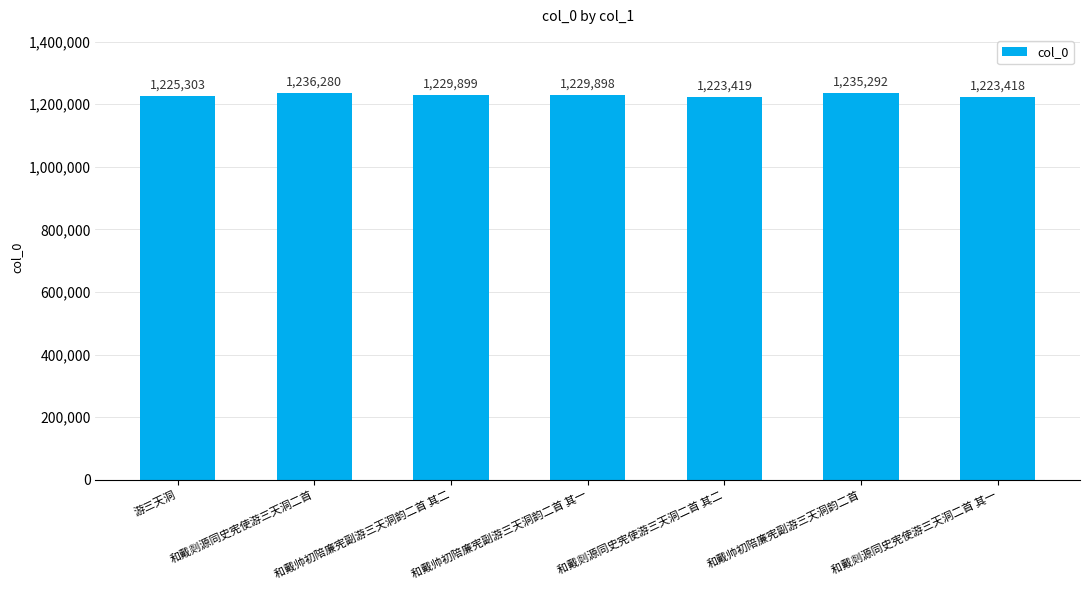

Which has a higher value, 和戴帅初陪廉宪副游三天洞韵二首 其二 or 游三天洞?

和戴帅初陪廉宪副游三天洞韵二首 其二